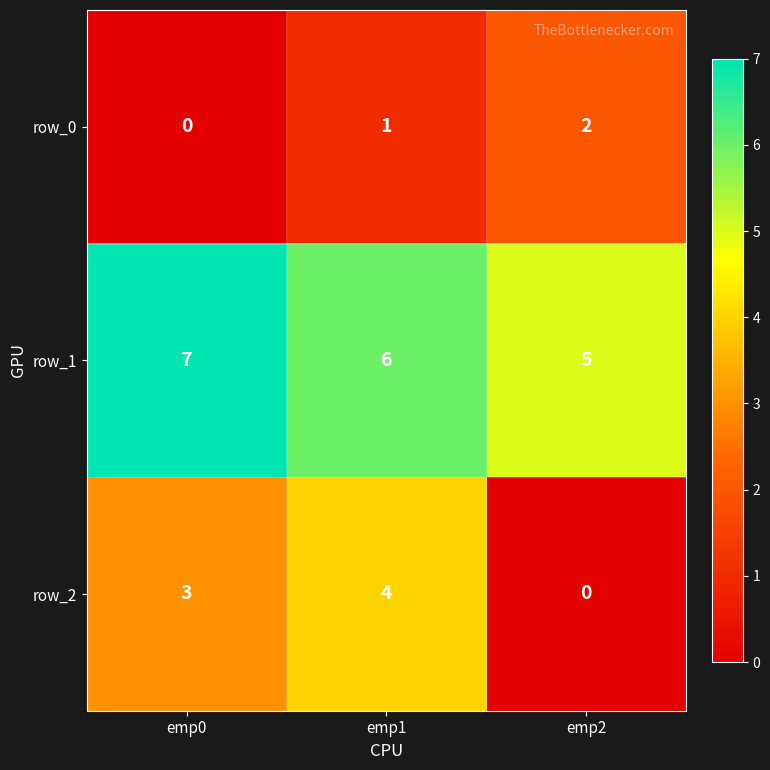

At which label does row_1 reach its minimum?

emp2